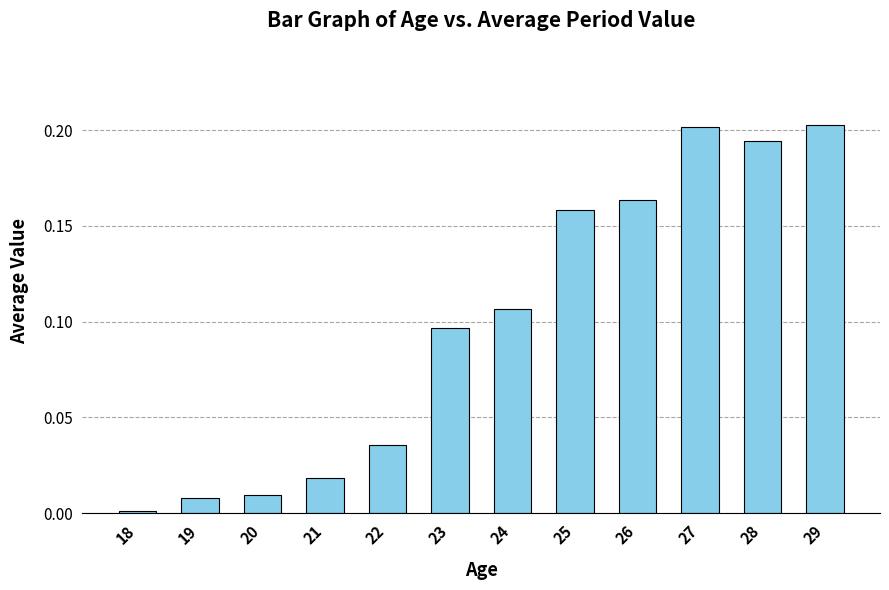

How many data points does each series have?

12